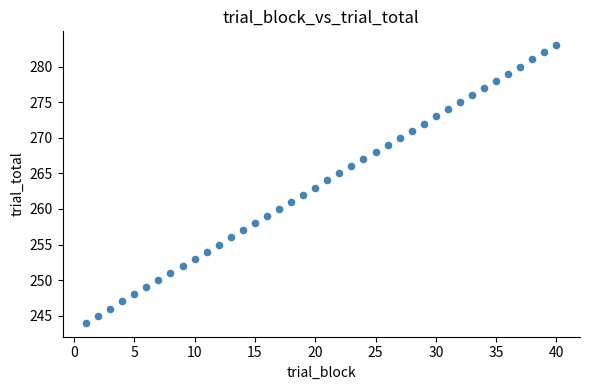

What is the range of Y values (max minus min)?

39